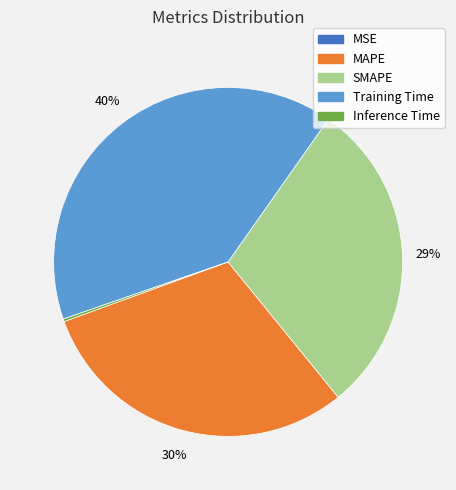

Which slice is the largest?

Training Time